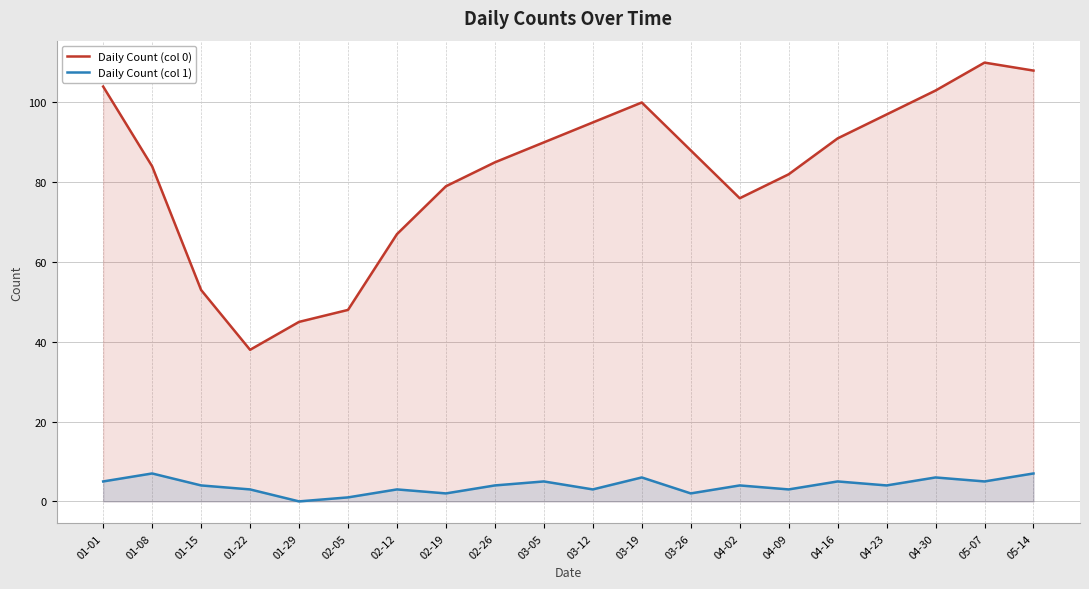

True or false: Daily Count (col 1) and Daily Count (col 0) cross at least once.

False